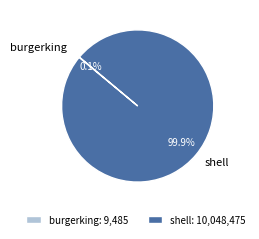

What percentage is NOT represented by shell?

0.1%